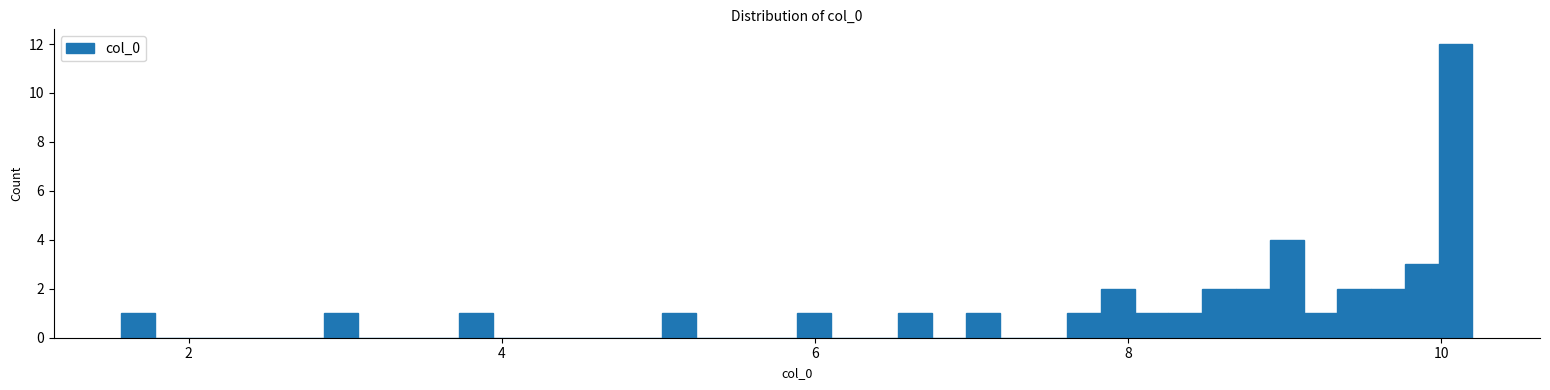

Read against the x-axis, roughly where is the centre of the tallest bar?

10.0